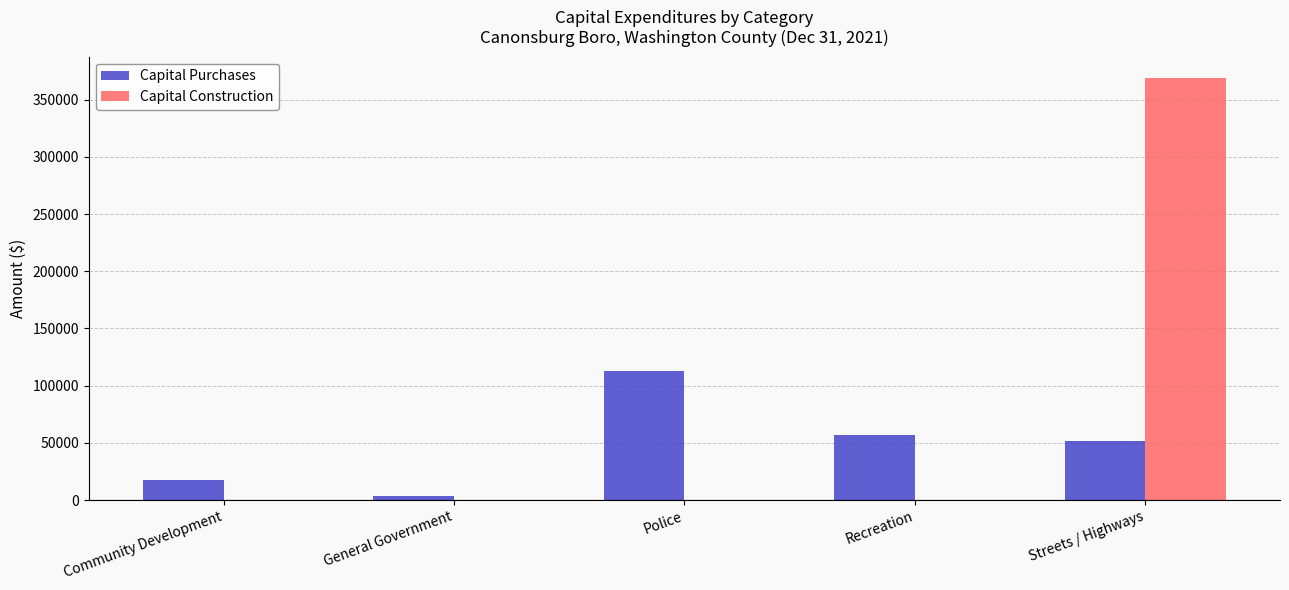

Are the bars horizontal?

No